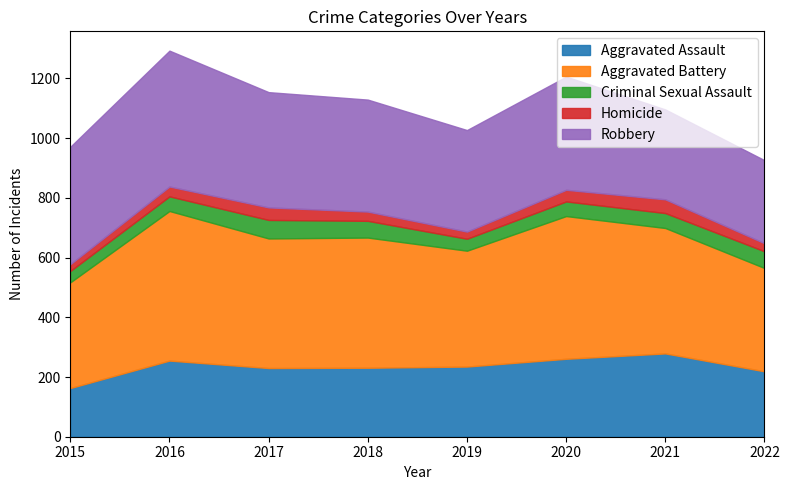

What is the value of the Robbery point at the 2nd from the left?

455